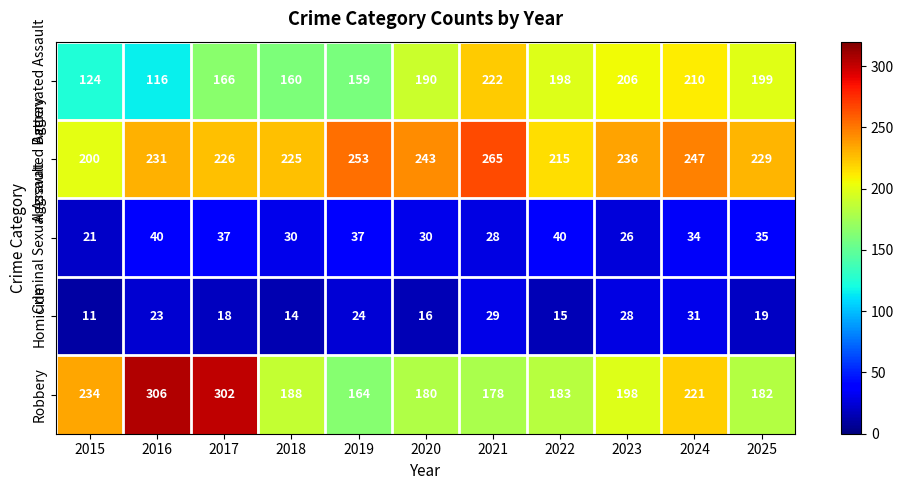

Which series has the largest total across all categories?

Aggravated Battery